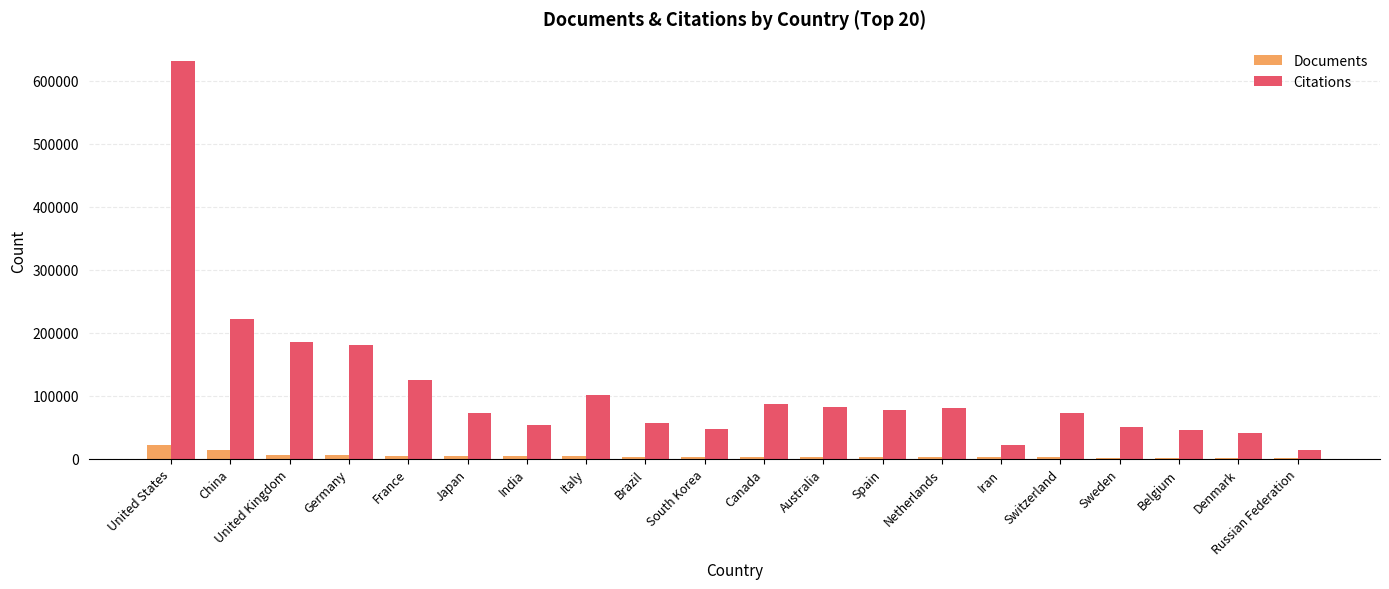

Which series has the largest total across all categories?

Citations